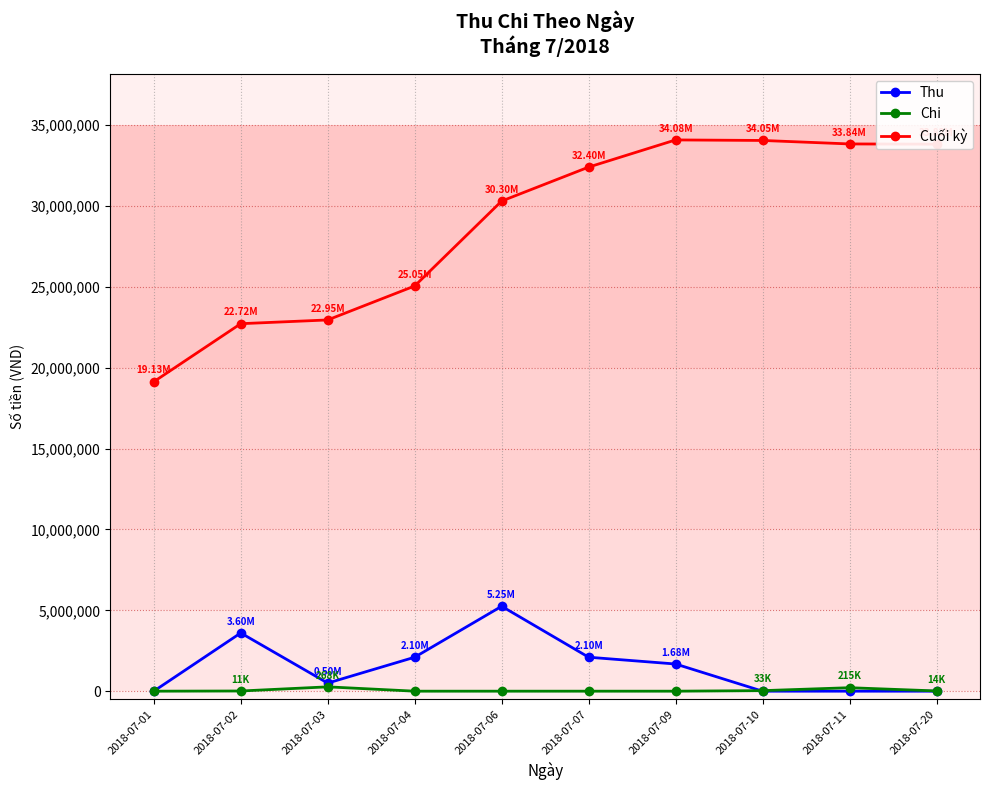

Is it true that Cuối kỳ equals 19132000 at 2018-07-01?

True